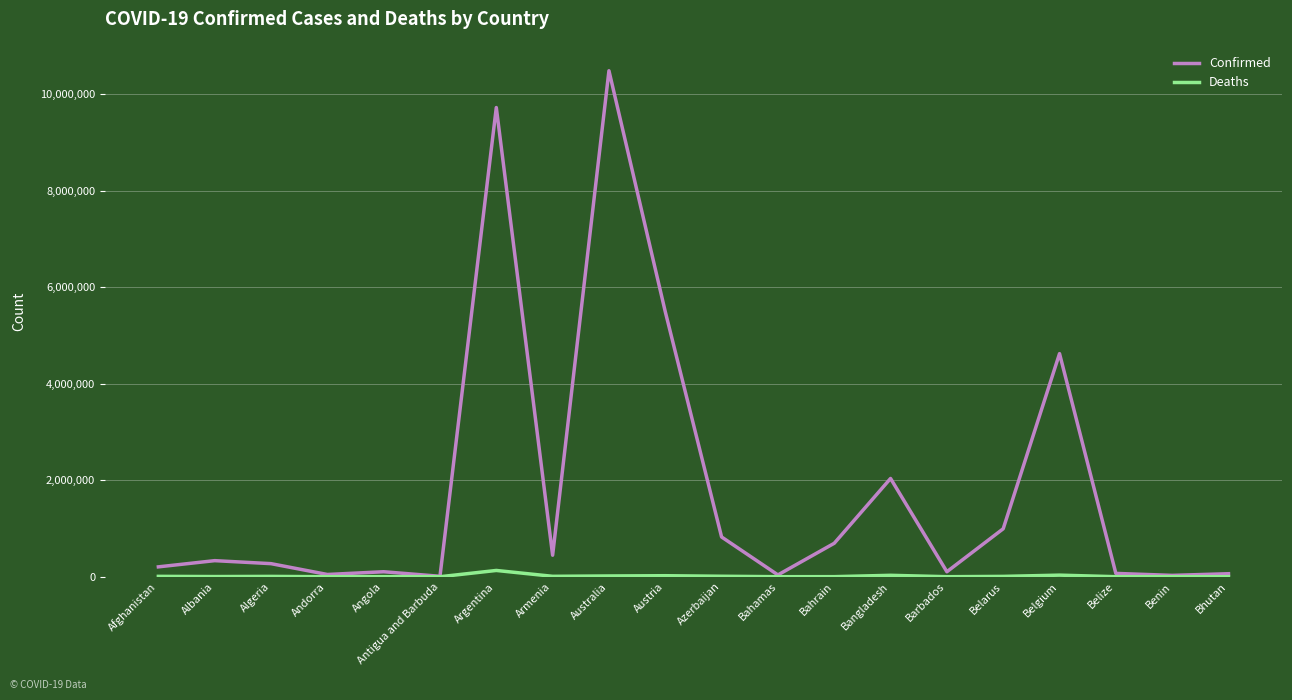

How many series are shown in this chart?

2